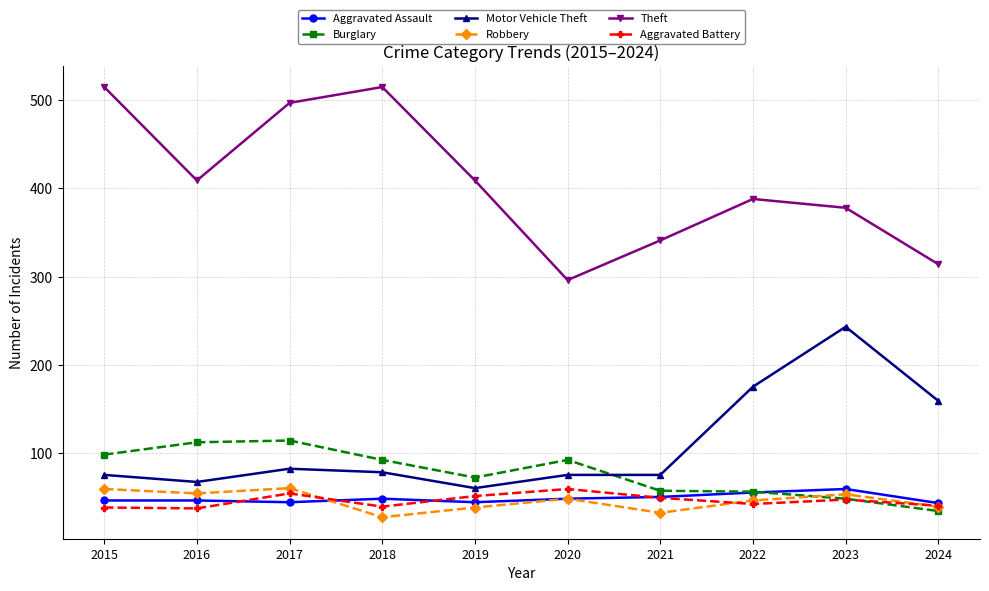

What is the difference between the Aggravated Assault values at 2020 and 2022?

7